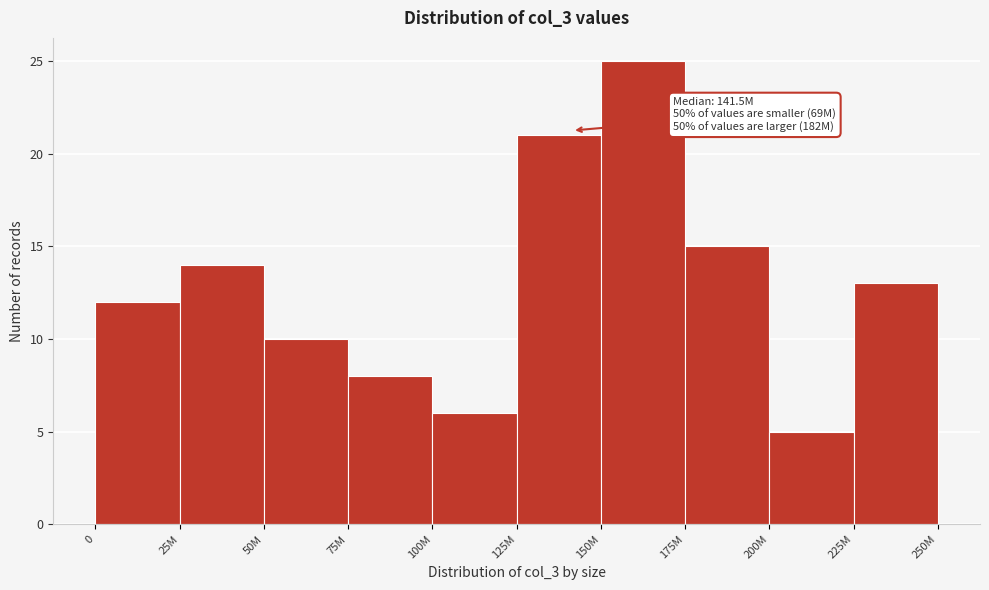

Reading left to right, what are all the values shown in this chart?

12	14	10	8	6	21	25	15	5	13